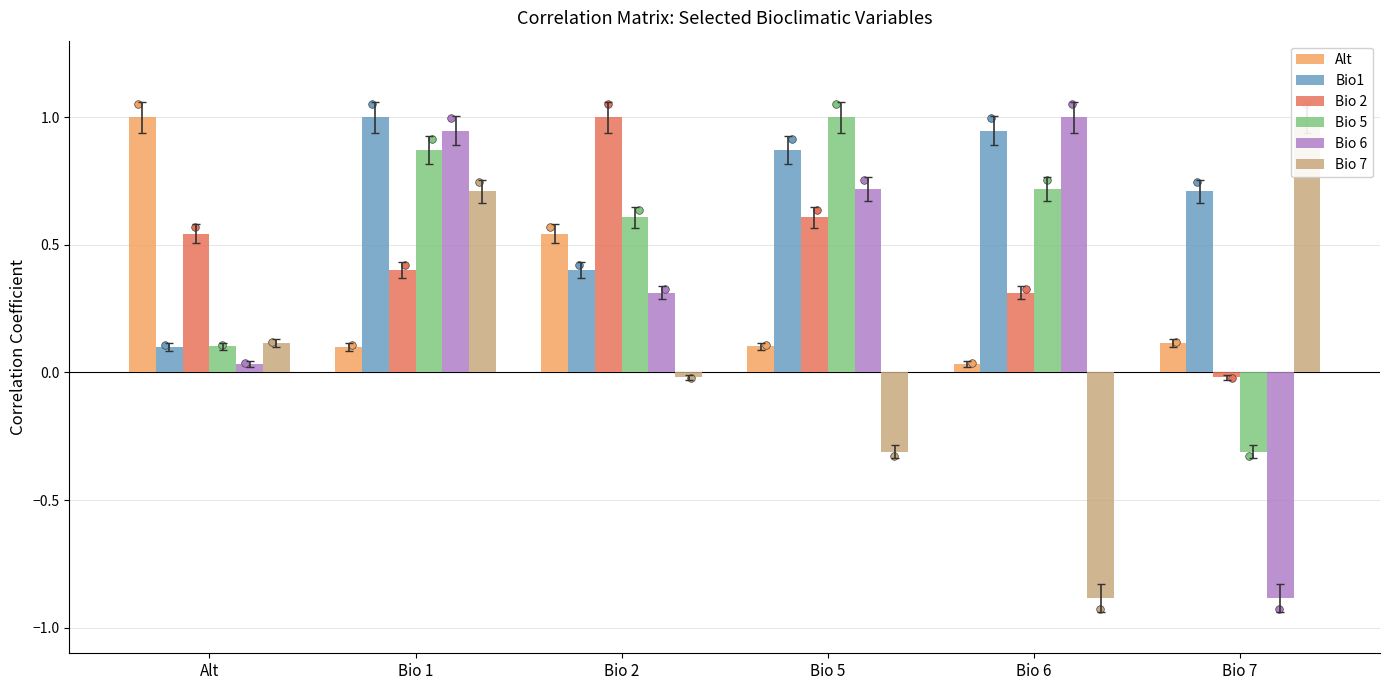

Which series has the largest Y range (max minus min)?

Bio 6